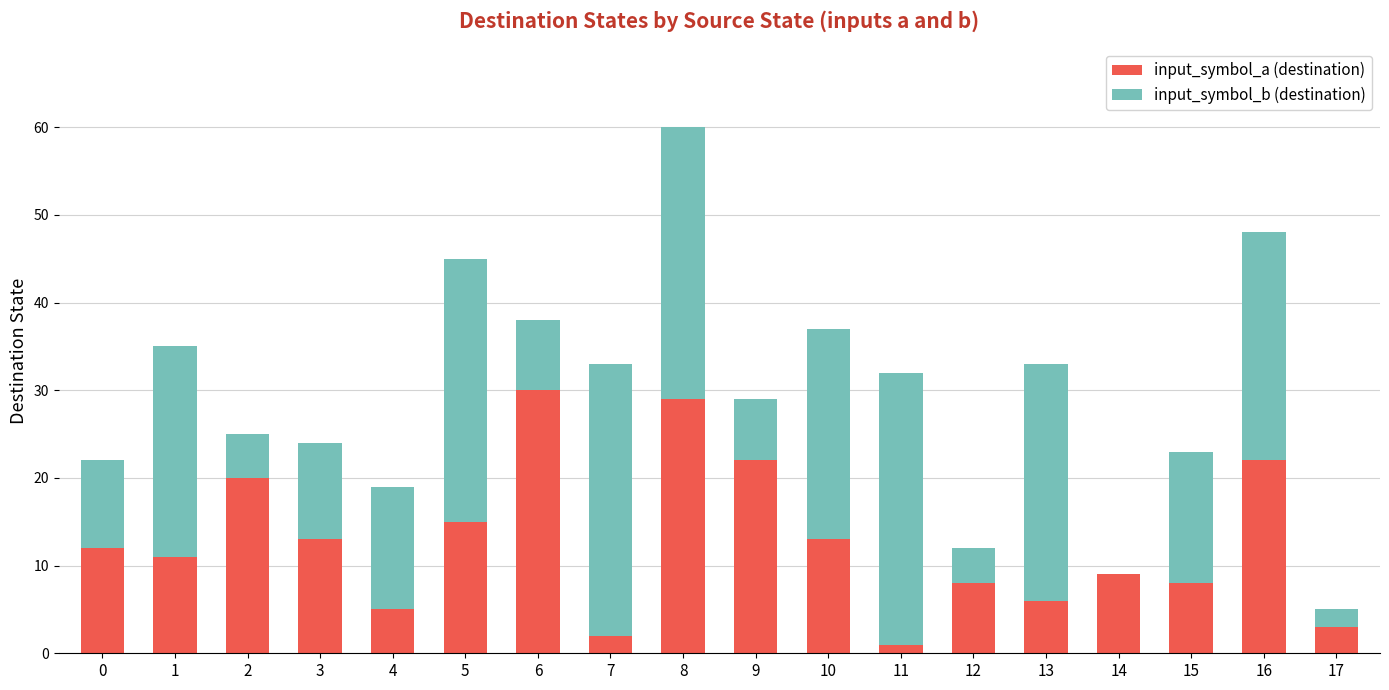

Does the chart contain stacked bars?

Yes